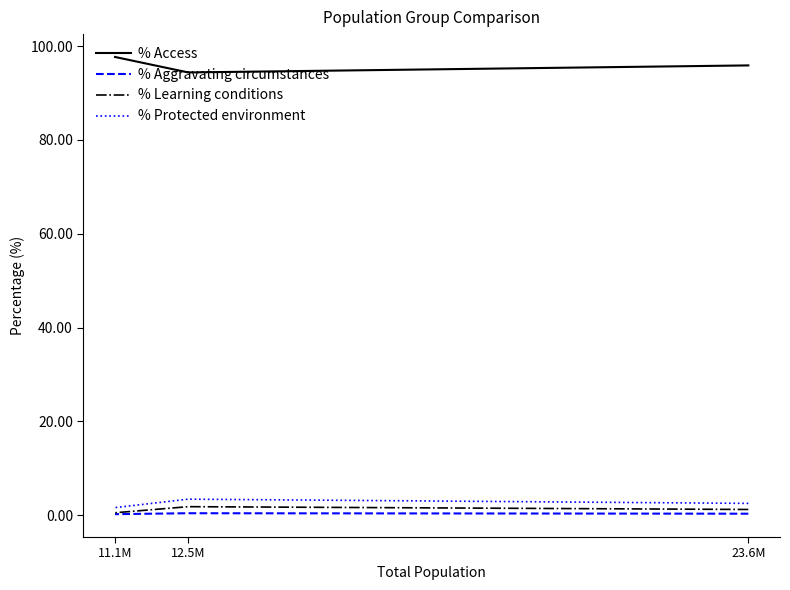

True or false: % Learning conditions has a value of 0.1 at 11.1M.

False